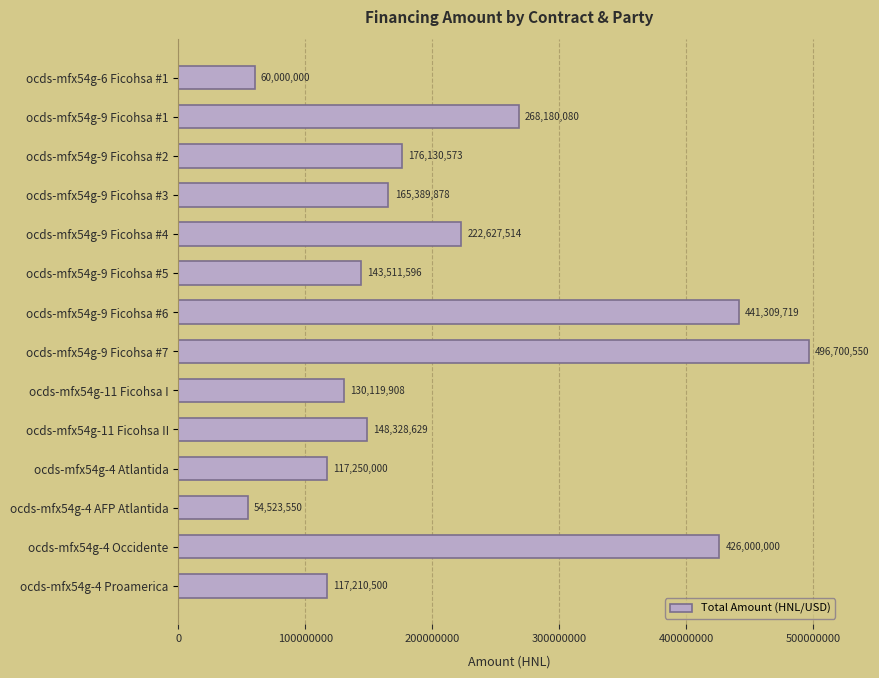

What value does the data have at ocds-mfx54g-4 AFP Atlantida?

54523550.0